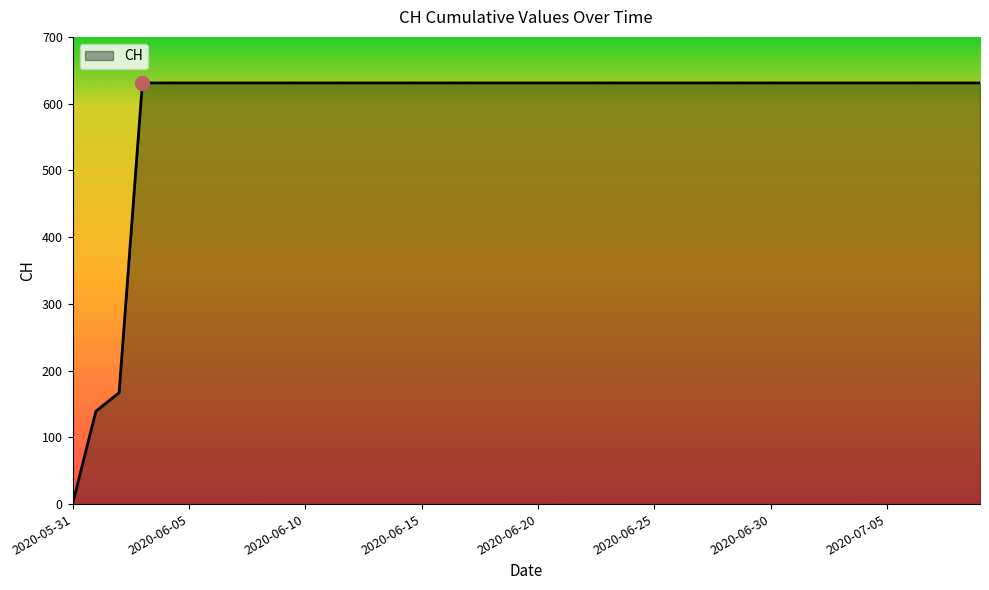

What is the value of the 9th point from the left?

631